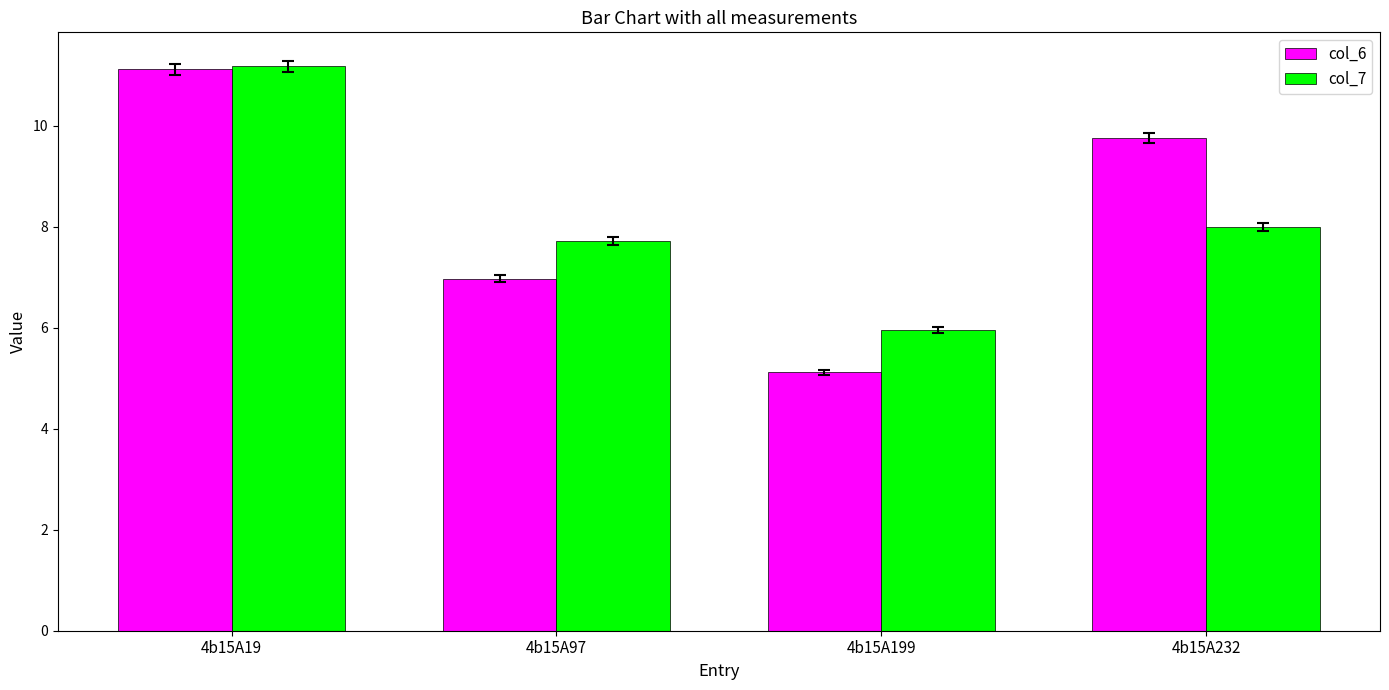

Reading left to right, transcribe all the data shown in this chart.

col_6: 11.1	7.0	5.1	9.8
col_7: 11.2	7.7	6.0	8.0